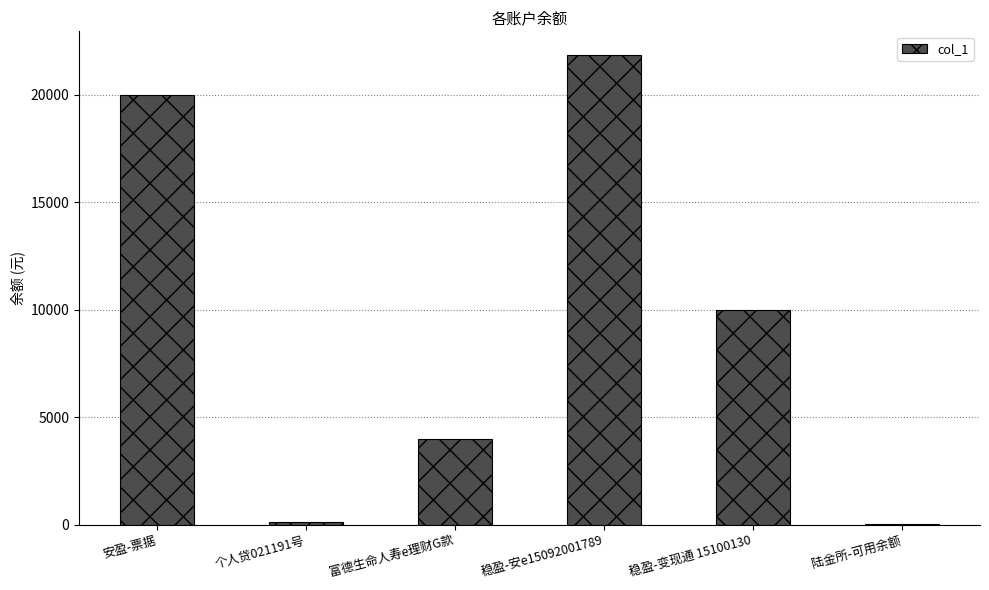

What is the change in value from 富德生命人寿e理财G款 to 稳盈-安e15092001789?

+17868.1